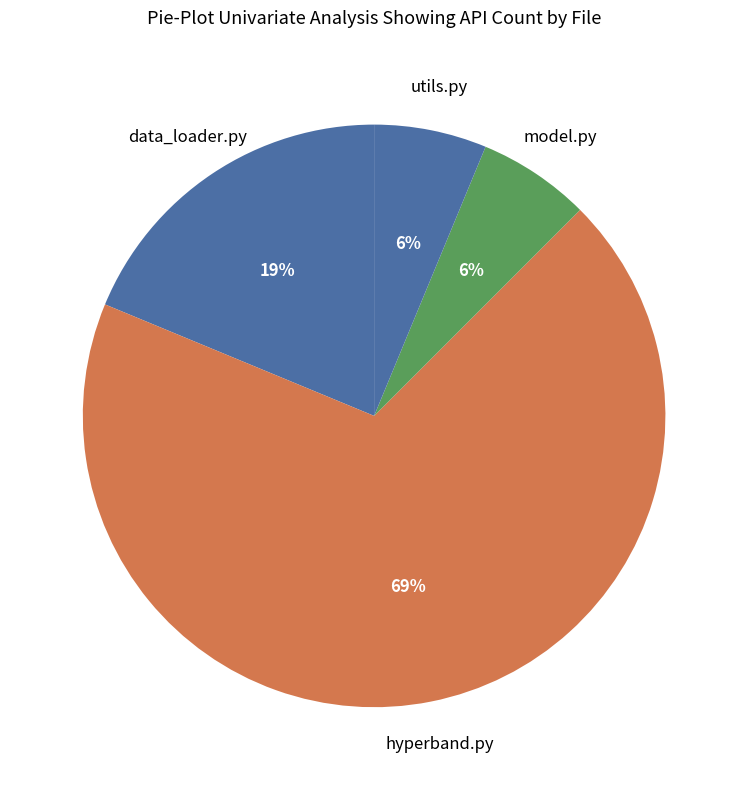

Is hyperband.py the majority of the pie?

Yes